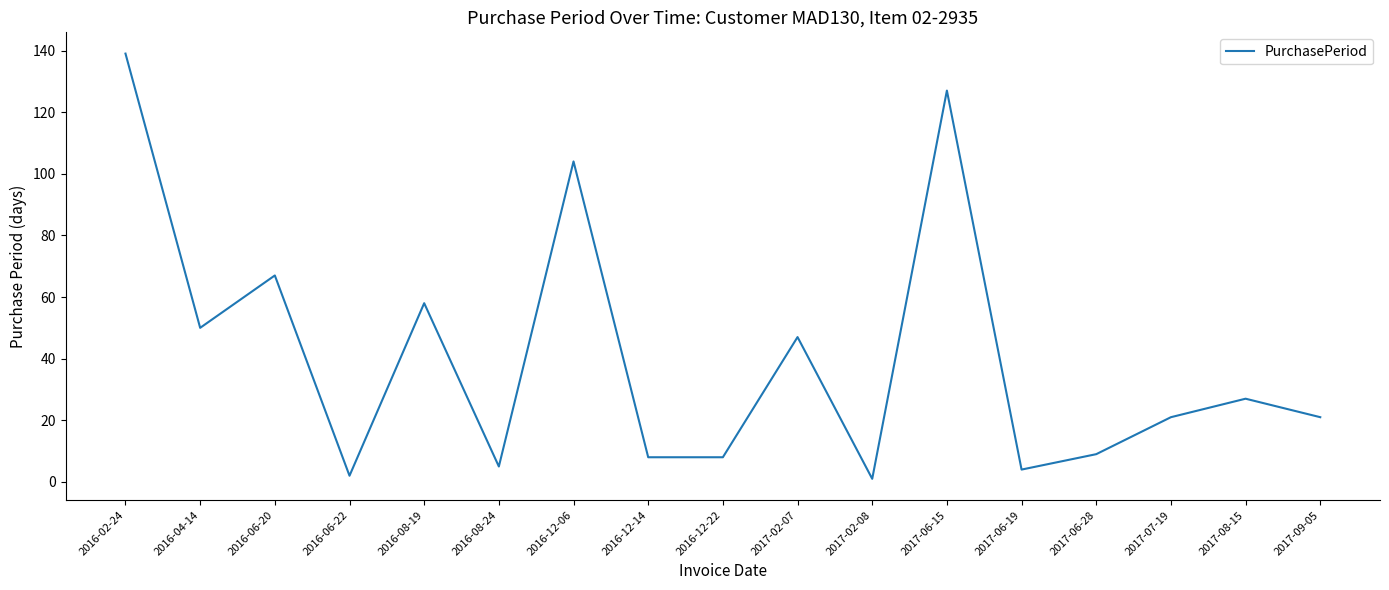

At which label is the value closest to 70?

2016-06-20